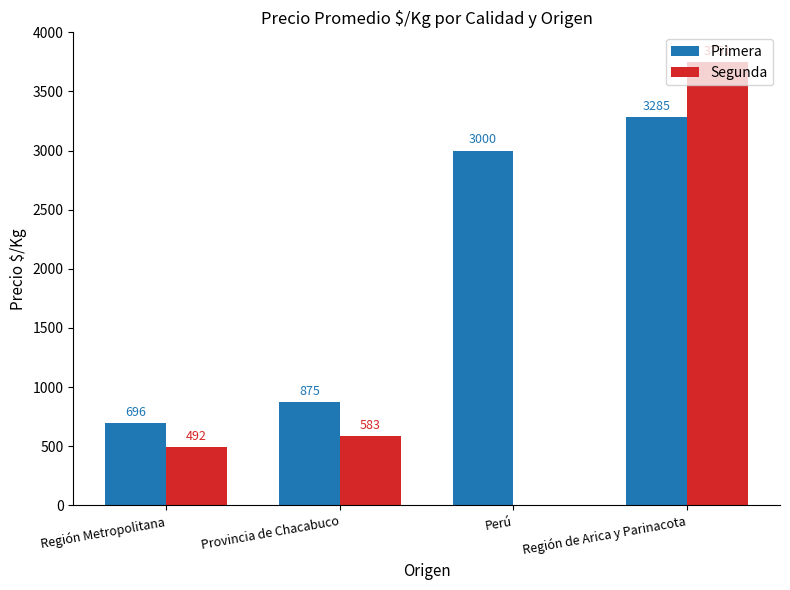

What is the total value across all series at Región de Arica y Parinacota?

7036